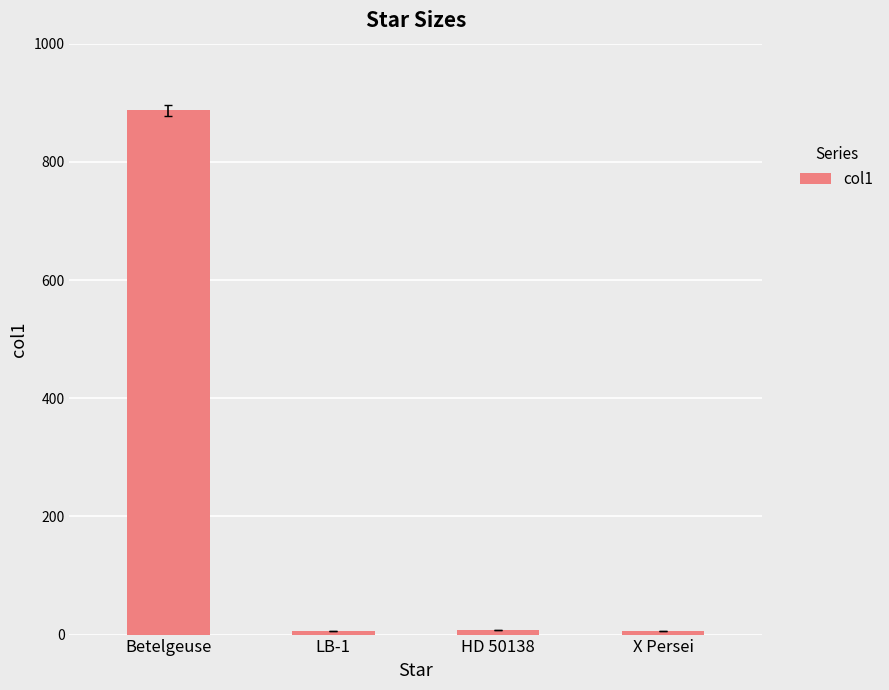

True or false: the data shows 496.2 at Betelgeuse.

False